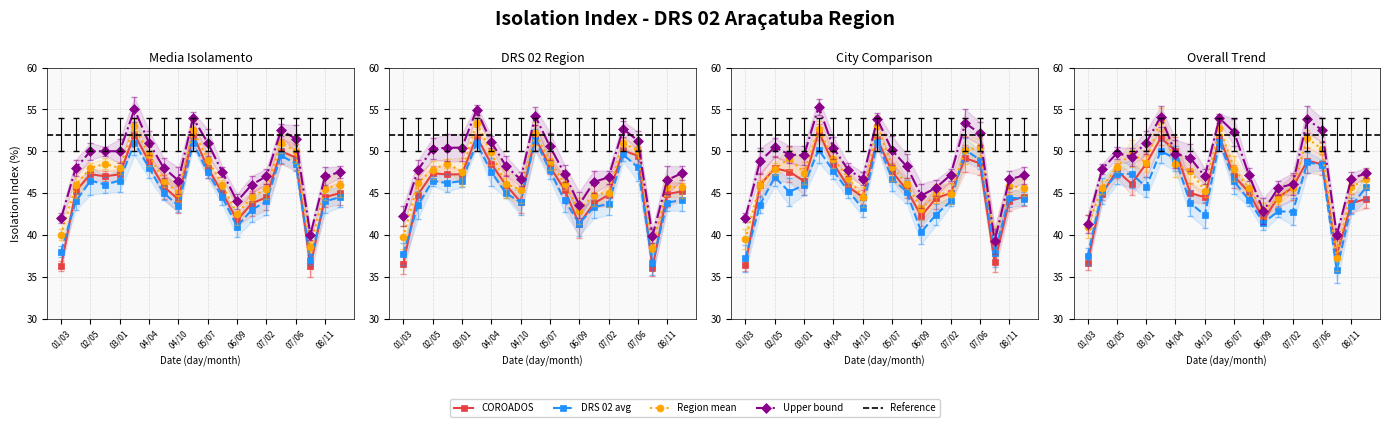

Is the value of Region mean at 05/07 greater than the value of COROADOS at 02/05?

Yes